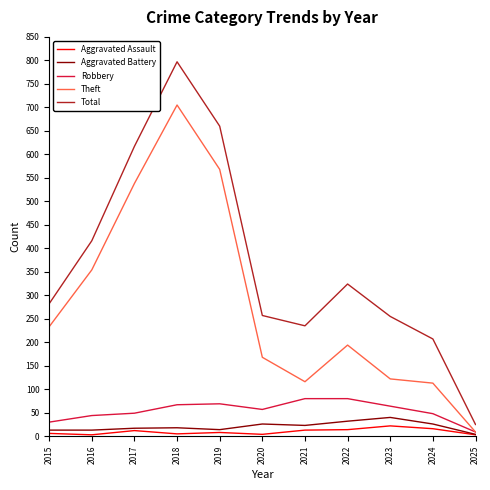

At which category does the chart reach its peak across all series?

2018